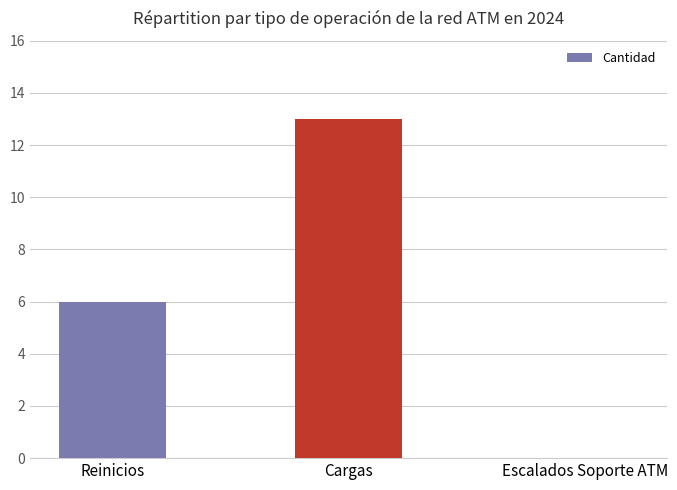

Between Cargas and Escalados Soporte ATM, which is larger?

Cargas